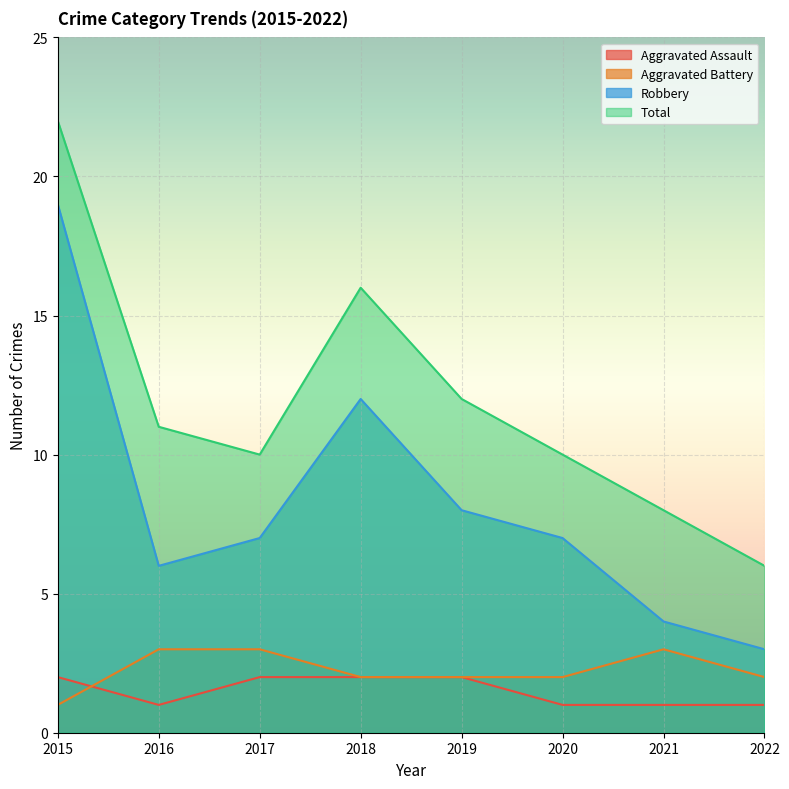

Reading left to right, transcribe all the data shown in this chart.

Aggravated Assault: 2015=2	2016=1	2017=2	2018=2	2019=2	2020=1	2021=1	2022=1
Aggravated Battery: 2015=1	2016=3	2017=3	2018=2	2019=2	2020=2	2021=3	2022=2
Robbery: 2015=19	2016=6	2017=7	2018=12	2019=8	2020=7	2021=4	2022=3
Total: 2015=22	2016=11	2017=10	2018=16	2019=12	2020=10	2021=8	2022=6